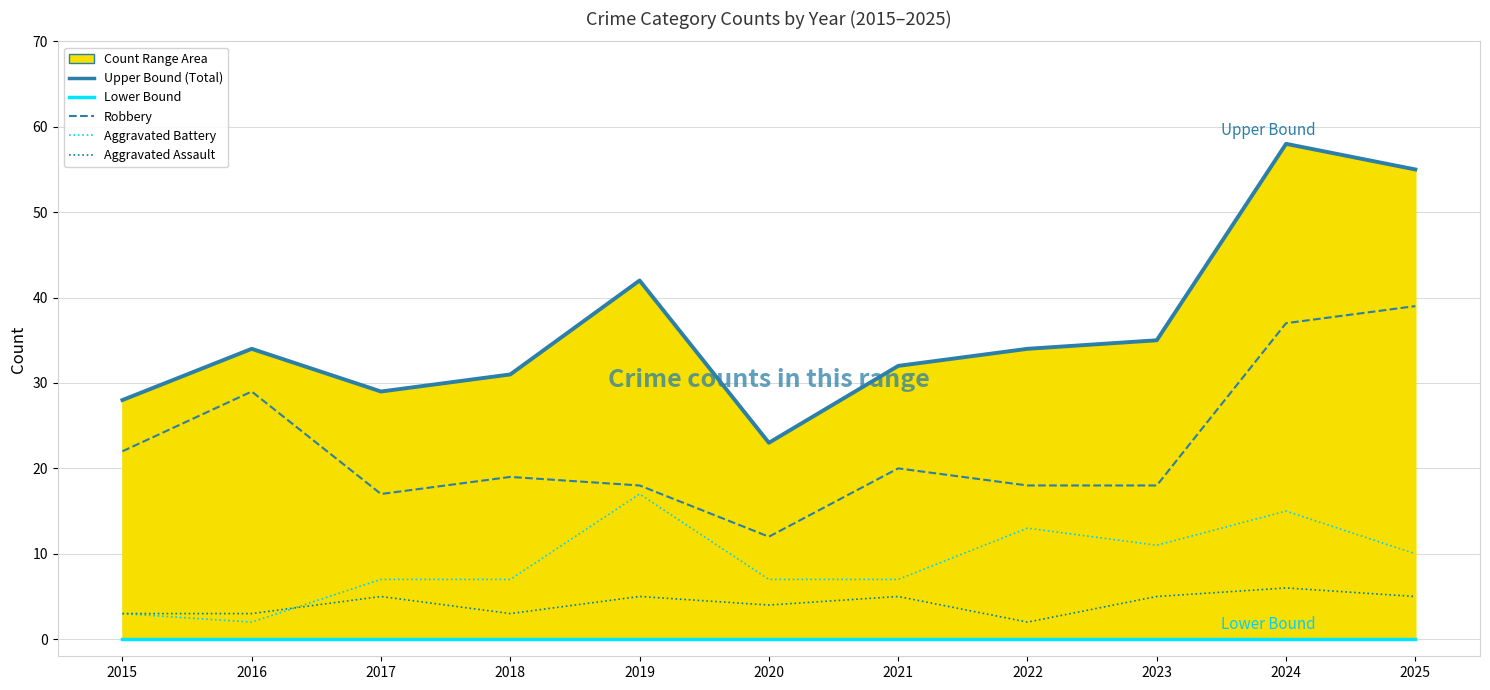

Where is the first local minimum for Robbery?

2017